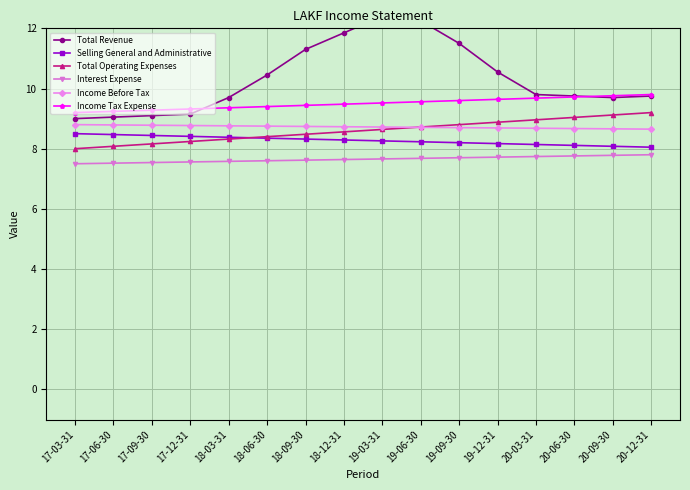

What is the difference between the Income Tax Expense values at 19-12-31 and 20-06-30?

0.1